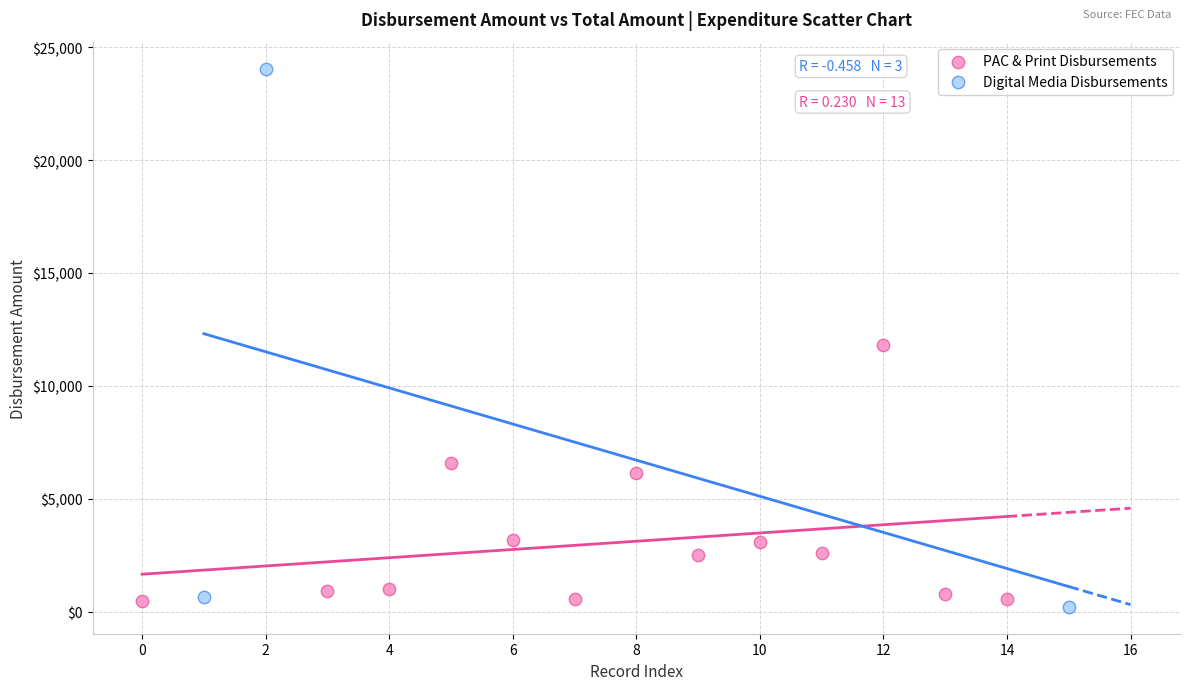

Which series contains the highest Y value?

Digital Media Disbursements